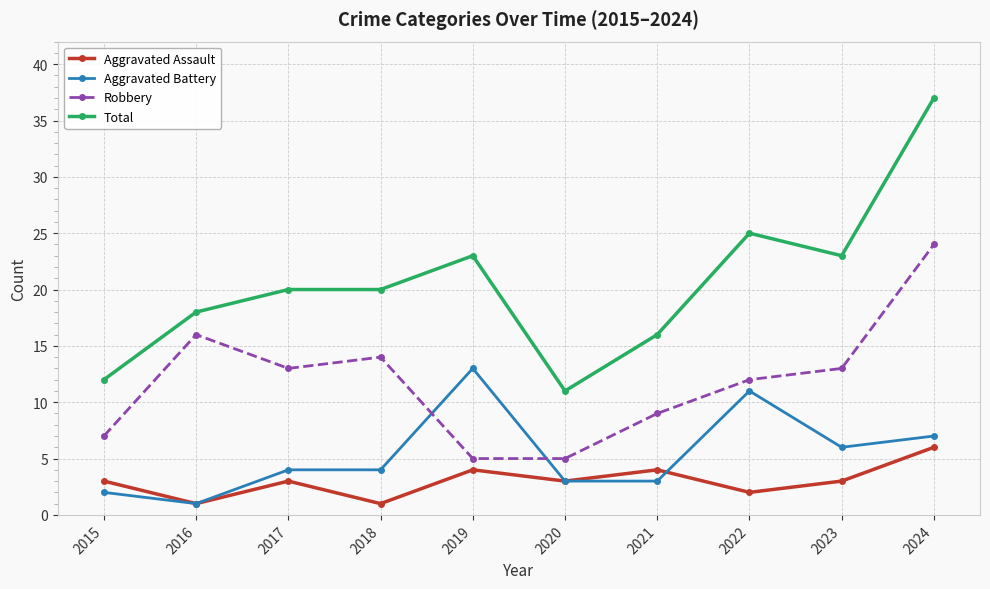

What is the minimum value shown in the chart?

1